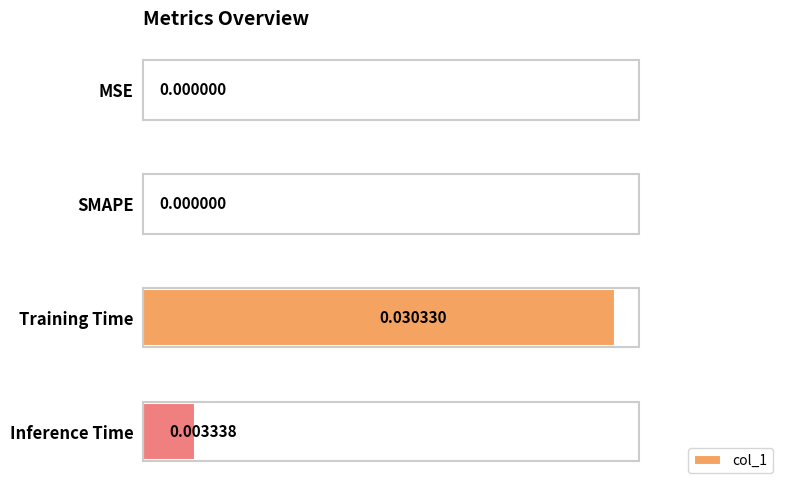

Between Training Time and Inference Time, which is larger?

Training Time